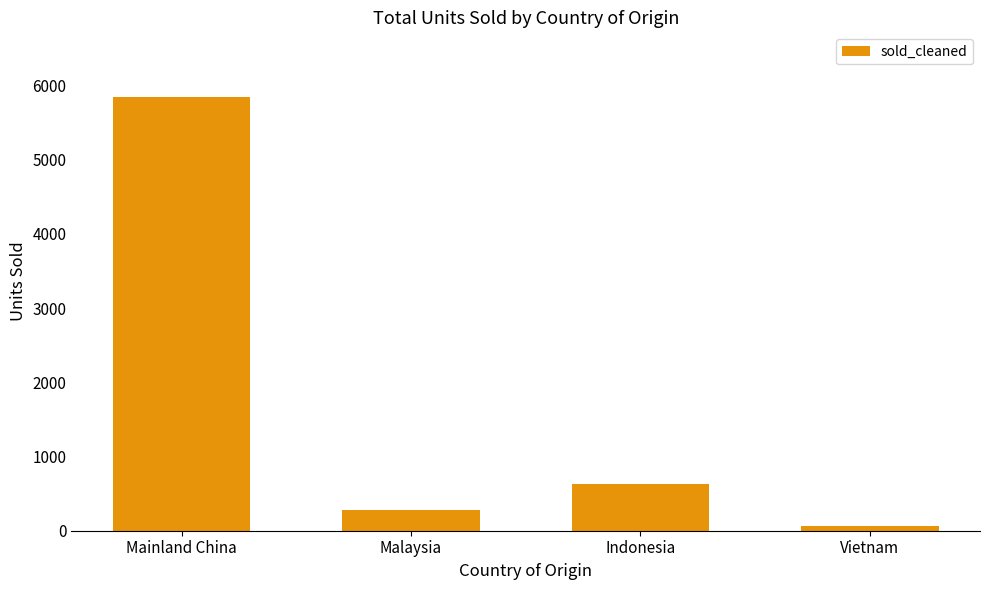

Which has a higher value, Malaysia or Mainland China?

Mainland China